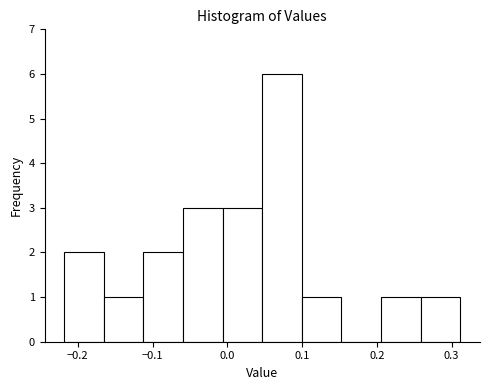

Reading left to right, list every bar in this chart as the range it spans on the x-axis followed by its height. Neither the bar edges nor the heights are printed on the chart, so give them approximately, as read against the axes.

-0.22 to -0.17: 2
-0.17 to -0.11: 1
-0.11 to -0.06: 2
-0.06 to -0.01: 3
-0.01 to 0.05: 3
0.05 to 0.10: 6
0.10 to 0.15: 1
0.15 to 0.21: 0
0.21 to 0.26: 1
0.26 to 0.31: 1